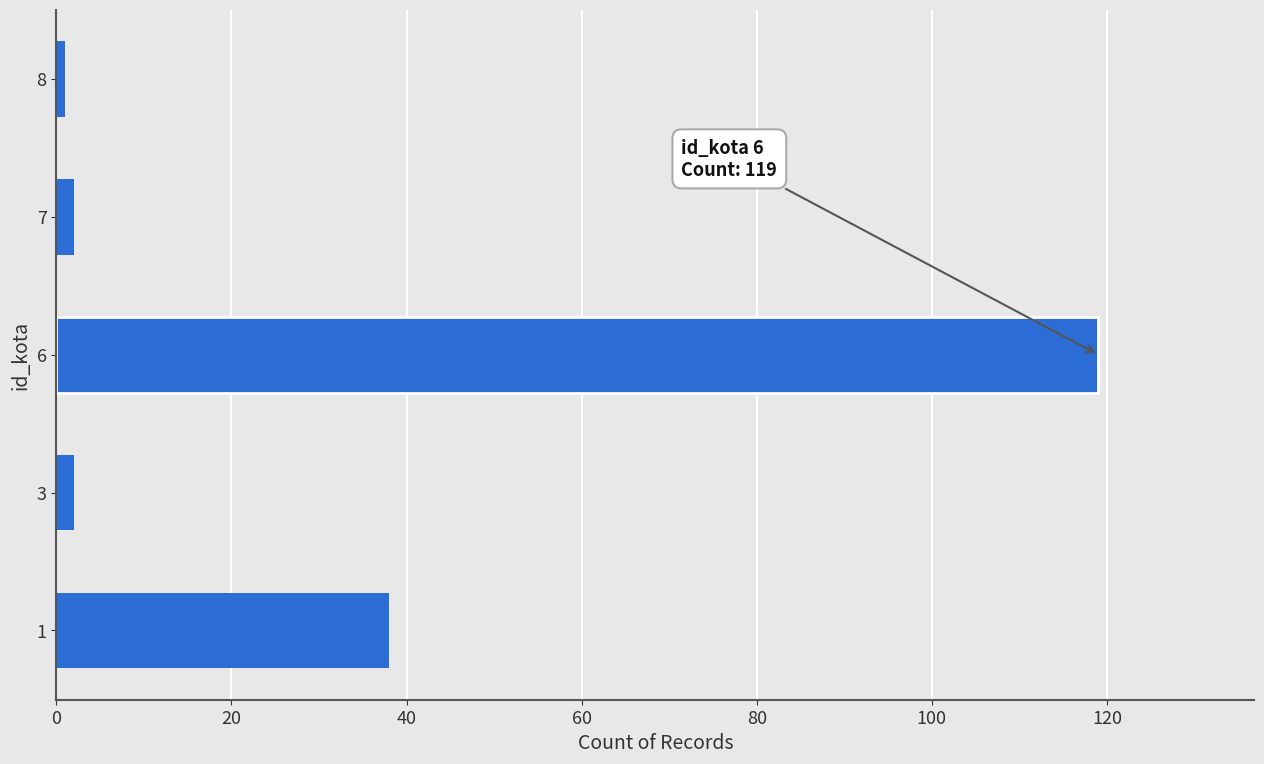

How many series are shown in this chart?

1